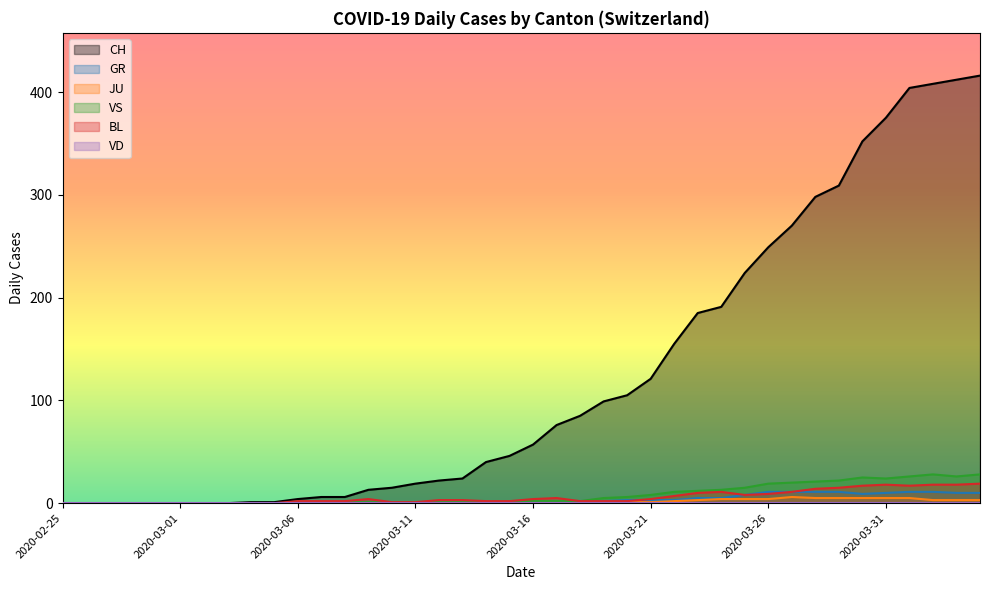

What is the maximum value for VS?

28